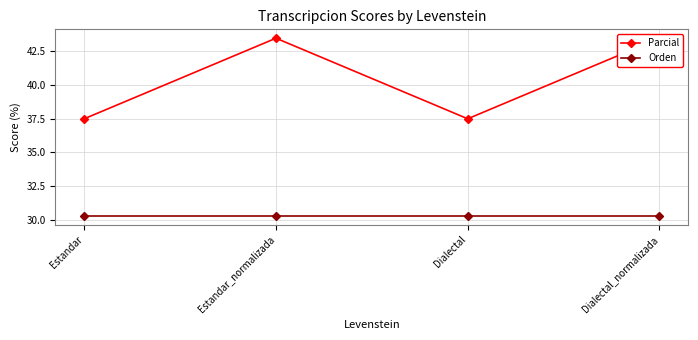

What is the difference between the second highest and second lowest values in the Parcial series?

6.0